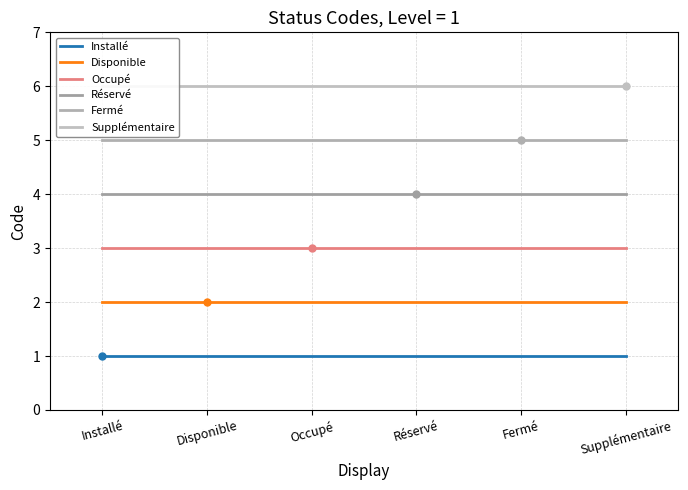

Which series has the largest total across all categories?

Supplémentaire